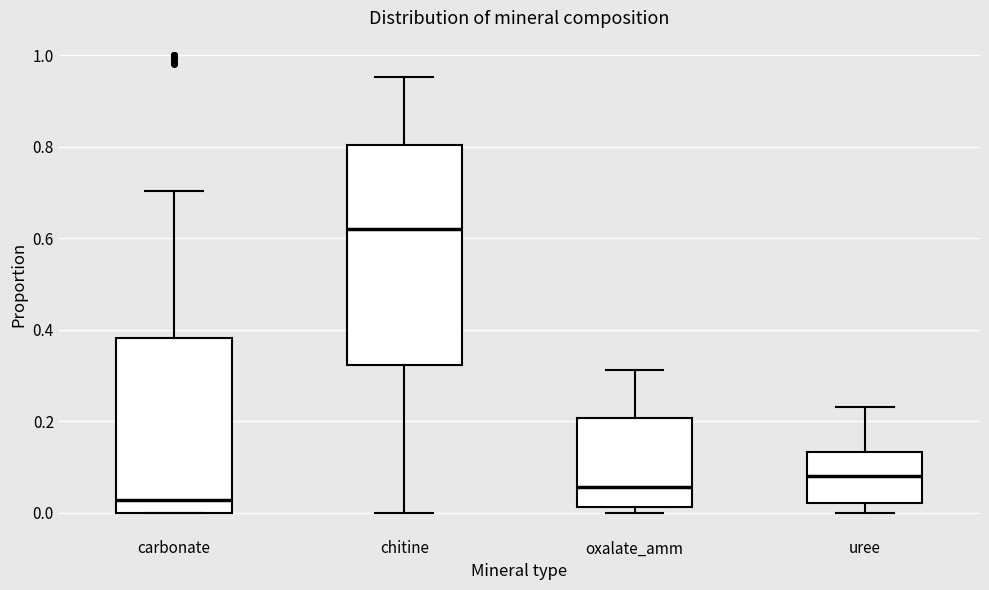

Where is the upper edge of the box for oxalate_amm on the y-axis? The values are not printed on the chart, so give them approximately, as read against the axis.

0.20